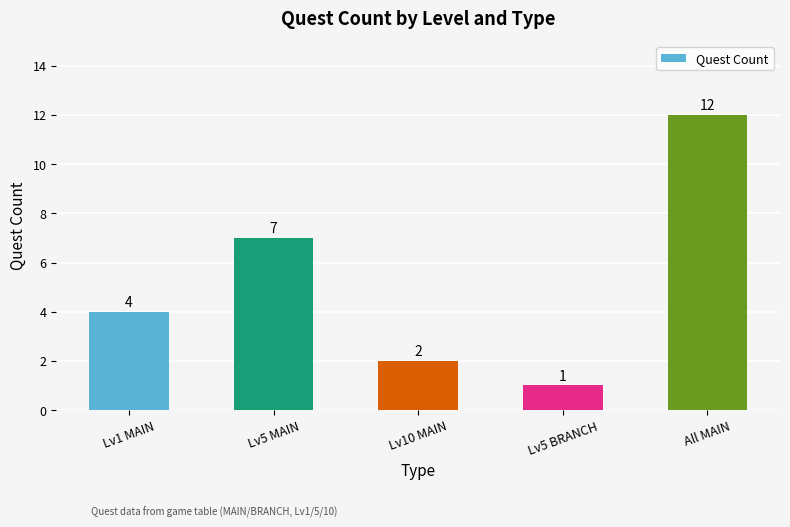

Does the chart contain any negative values?

No